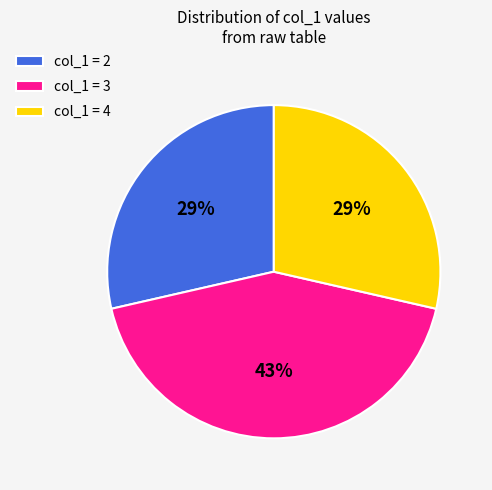

To the nearest percent, what percentage of the pie is col_1 = 3?

43%